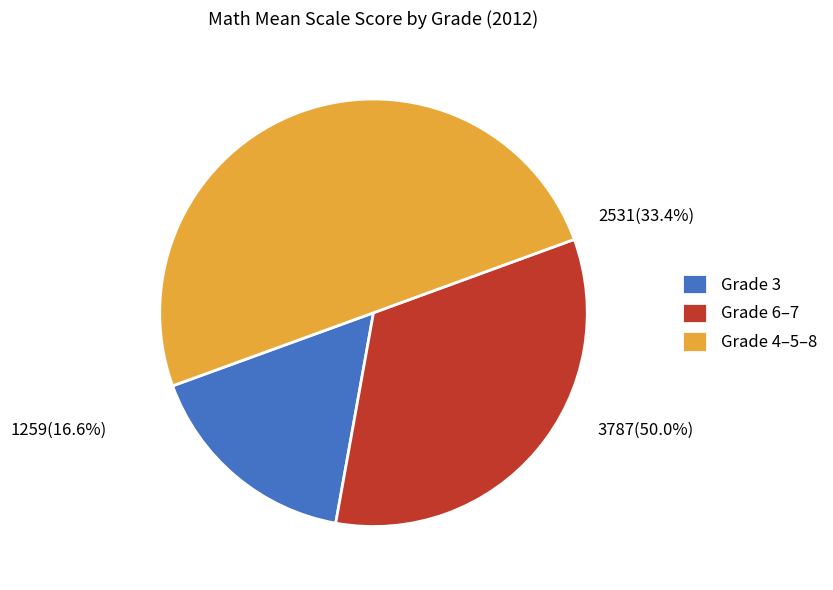

To the nearest percent, what portion does Grade 8 represent?

17%